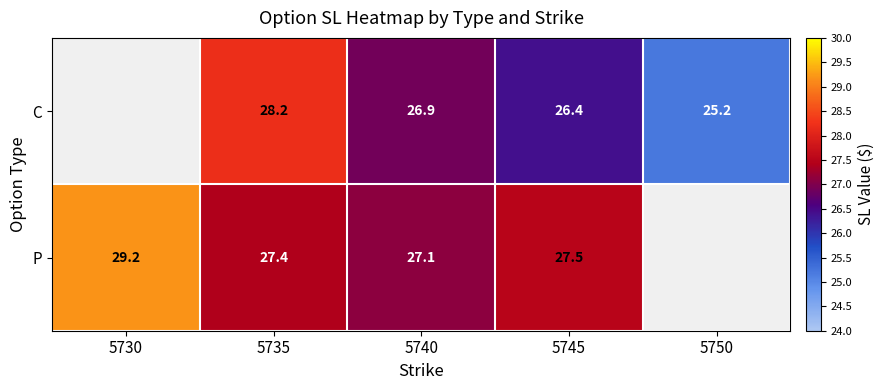

The value of C at 5750 is 33.3. True or false?

False